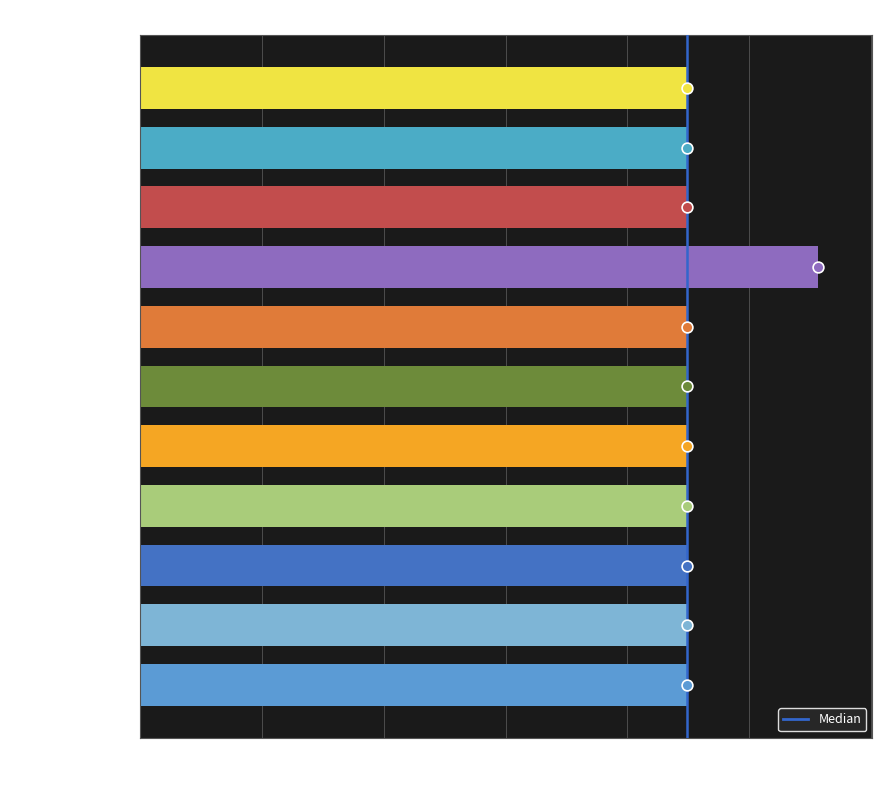

What is the change in value from 次韵子夷兄弟十首 其八 to 次韵子夷兄弟十首 其三?

+4